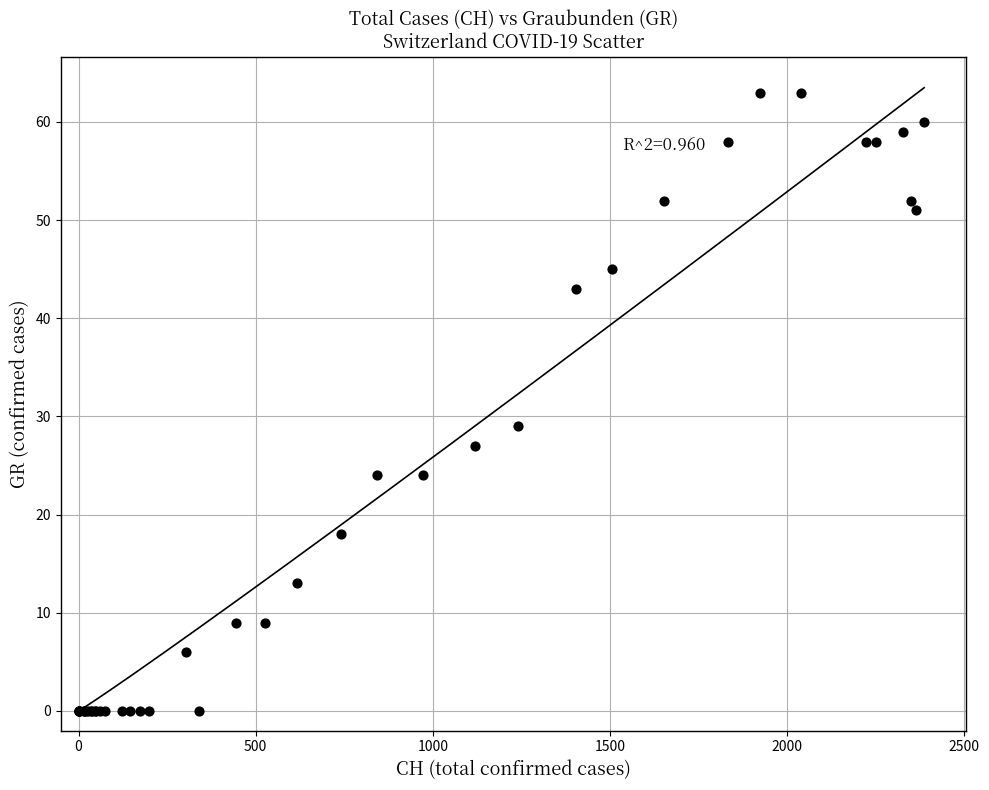

What Y value in the scatter plot is closest to 31?

29